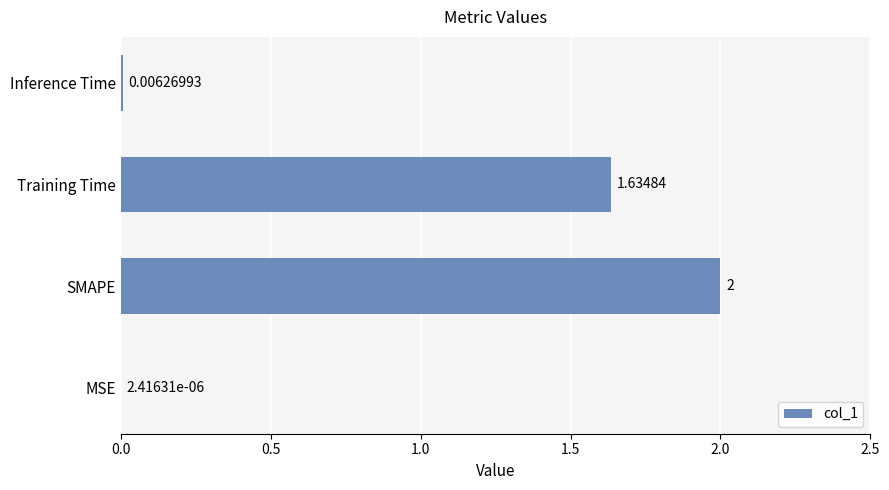

Which has a higher value, Training Time or SMAPE?

SMAPE